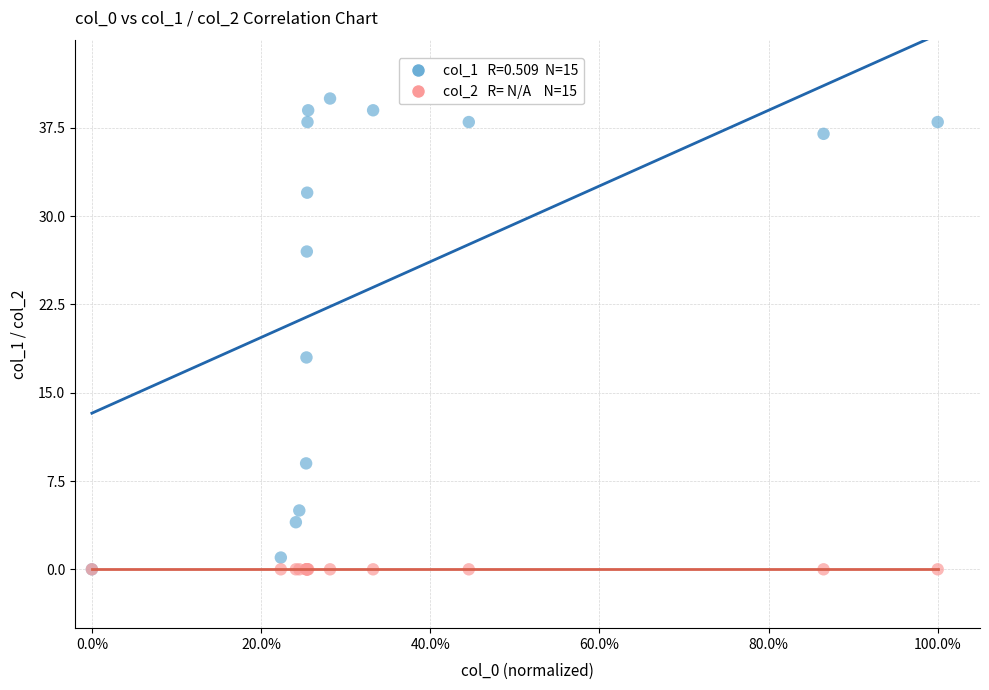

Across all series, what Y value is closest to 20?

18